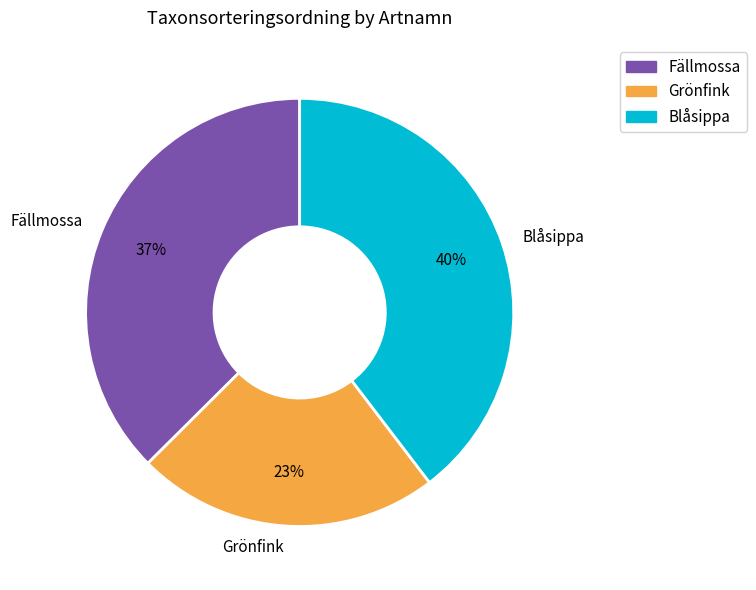

What percentage is the Blåsippa slice, to the nearest percent?

40%